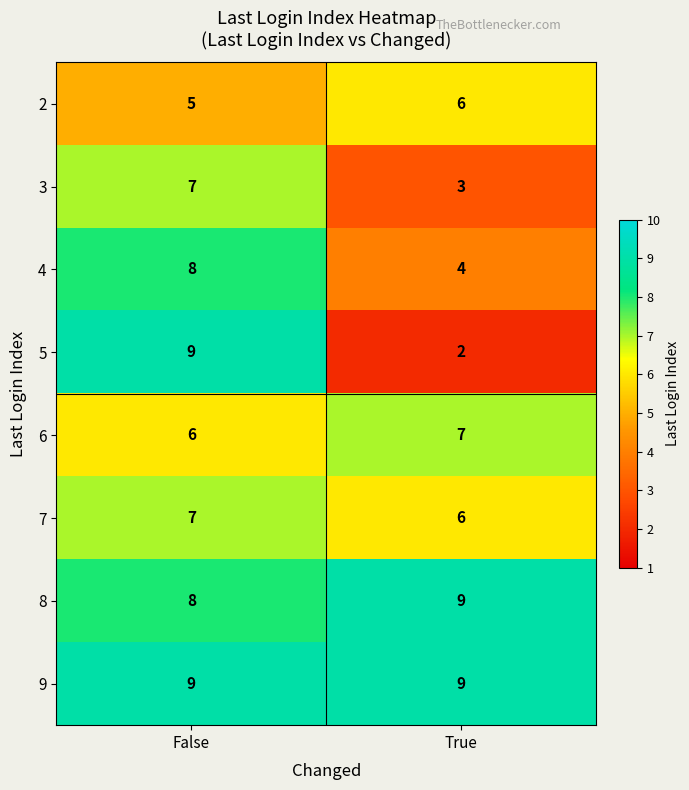

At which label does 2 reach its minimum?

False